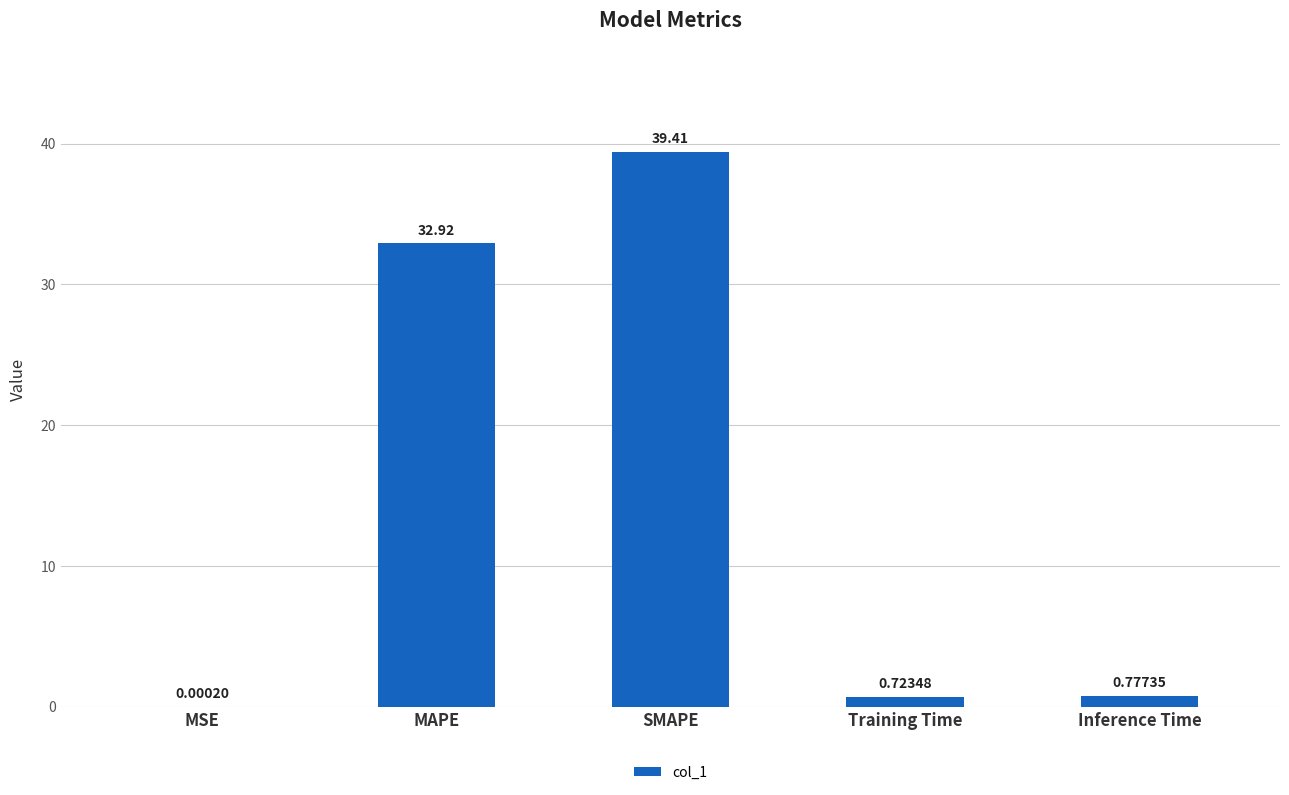

Which category has the highest value across all series?

SMAPE